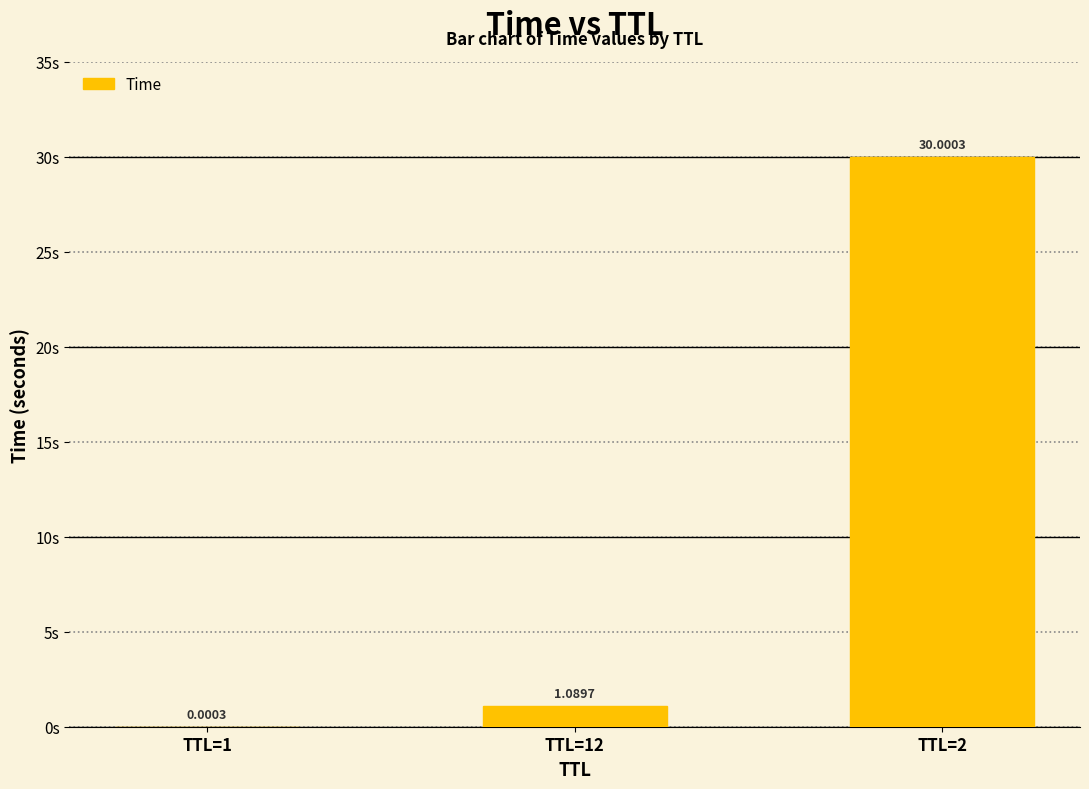

True or false: the data shows 45.3 at TTL=2.

False